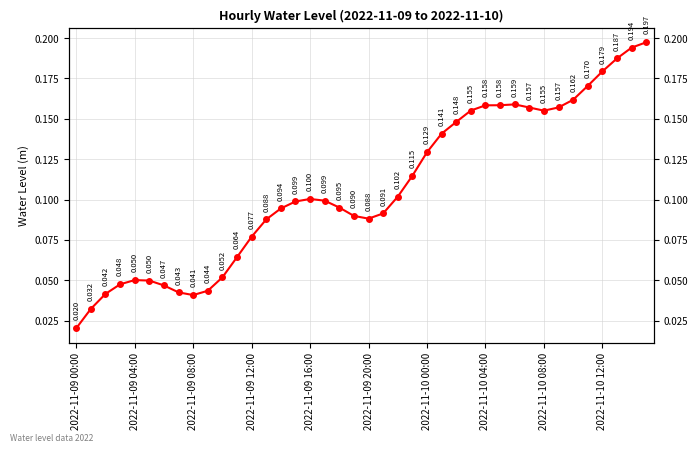

Does the chart have visible grid lines?

Yes